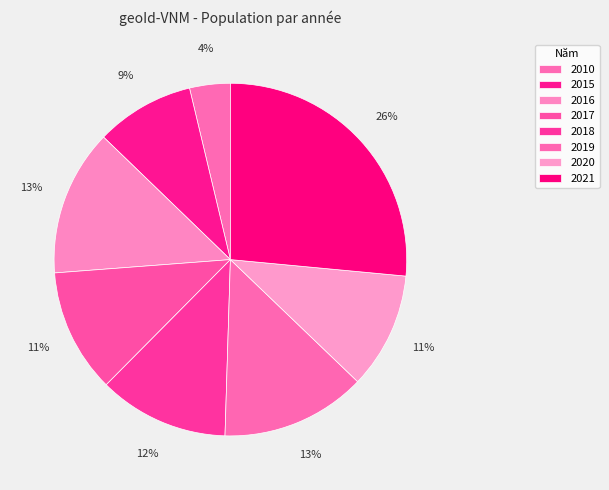

How many slices are in this pie chart?

8